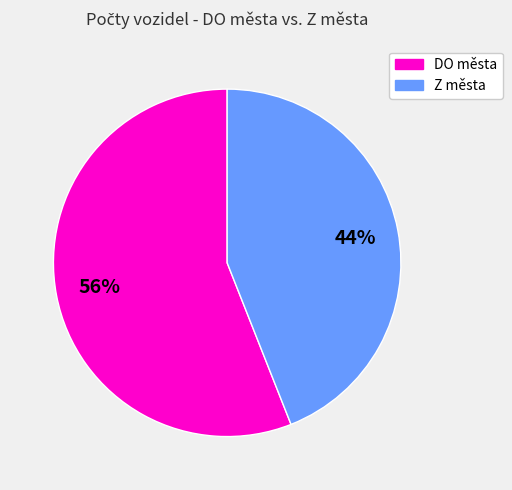

To the nearest percent, what is the difference between the largest and smallest slice percentages?

12%